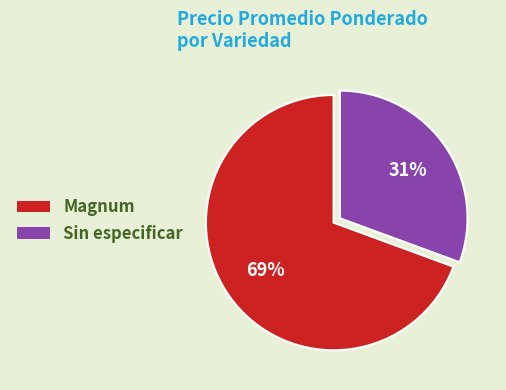

Do Sin especificar and Magnum together represent more than half of the pie?

Yes